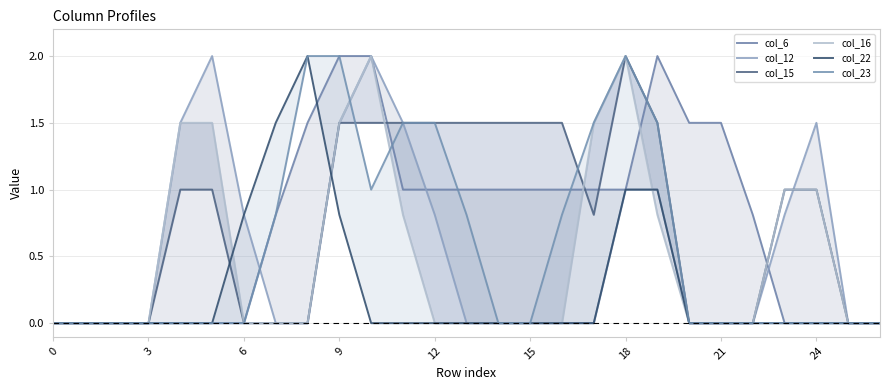

What is the label of the 8th point from the right?

19